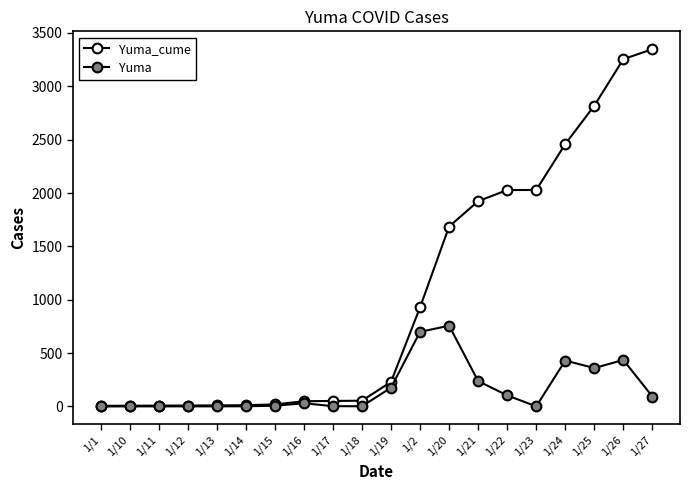

At 1/24, list the series in order from smallest to largest.

Yuma, Yuma_cume